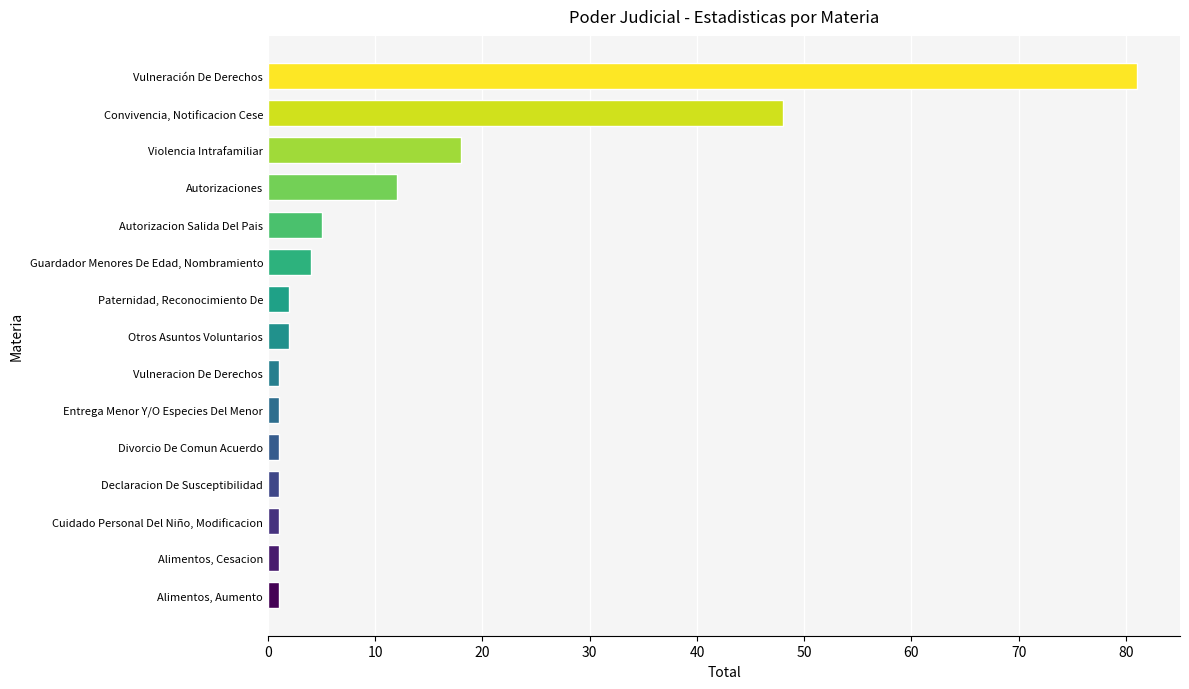

The chart shows a value of 2 at Otros Asuntos Voluntarios. True or false?

True